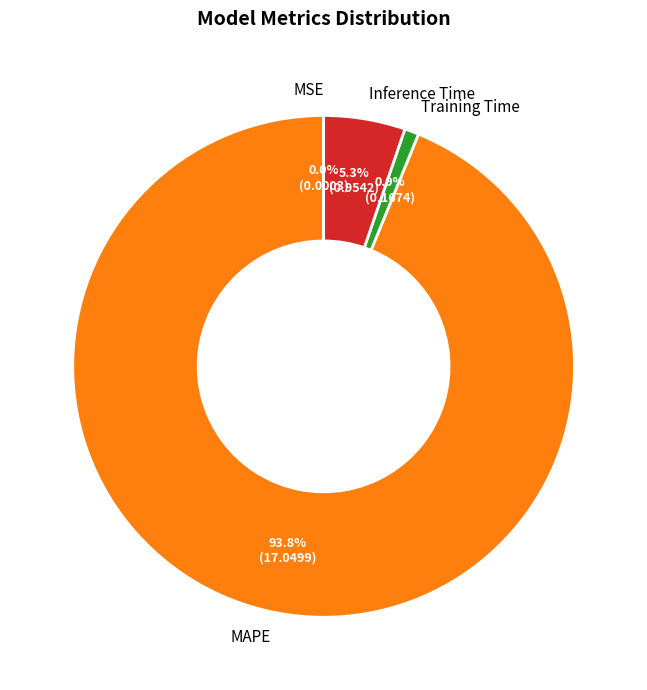

What is the majority slice?

MAPE